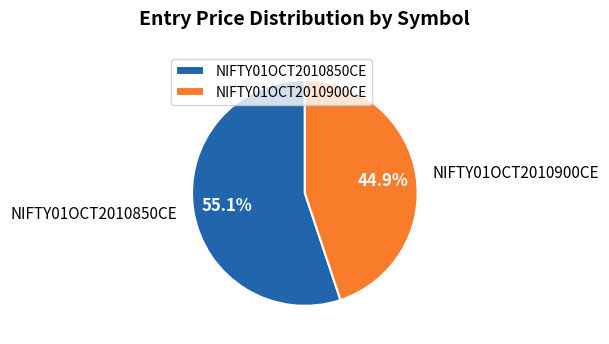

Which has a higher value, NIFTY01OCT2010900CE or NIFTY01OCT2010850CE?

NIFTY01OCT2010850CE